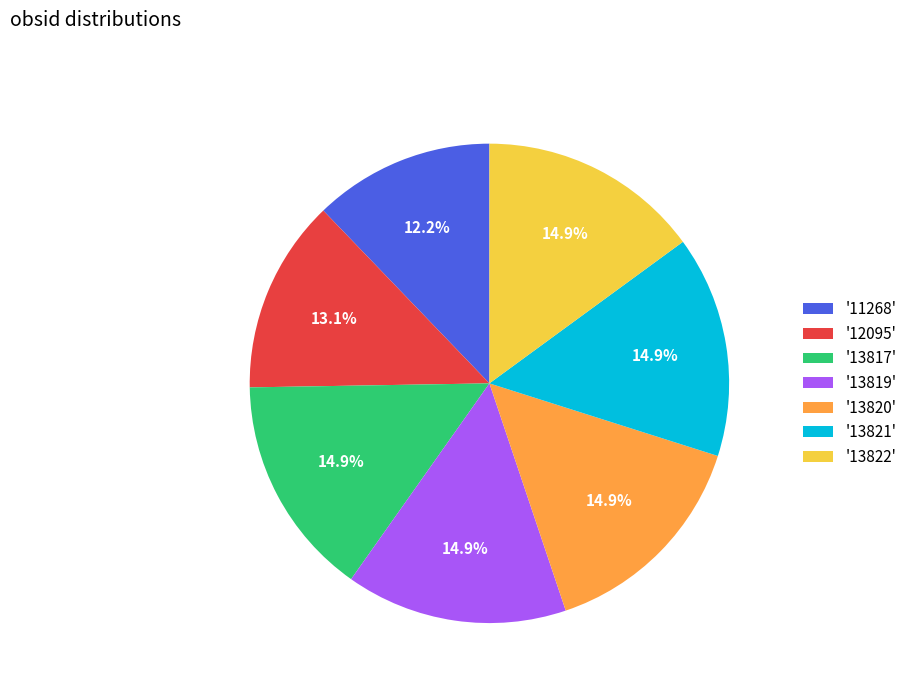

Approximately how many times larger is the value at '12095' compared to '11268'?

1.1